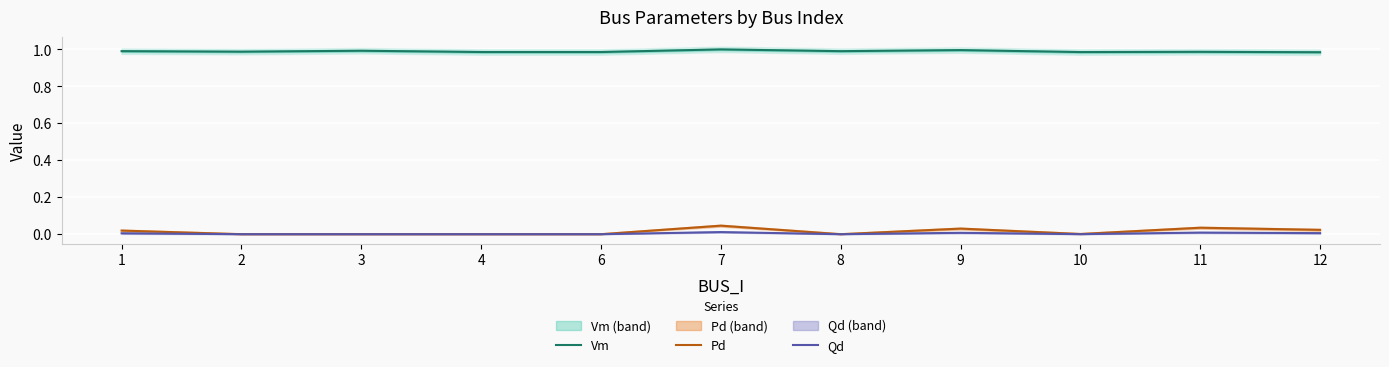

True or false: Qd and Pd cross at least once.

False